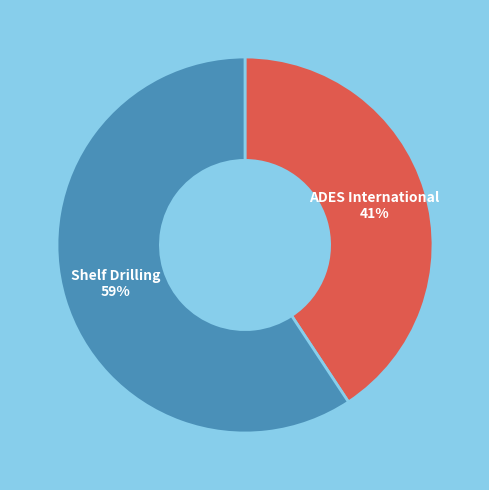

Which has a higher value, ADES International or Shelf Drilling?

Shelf Drilling